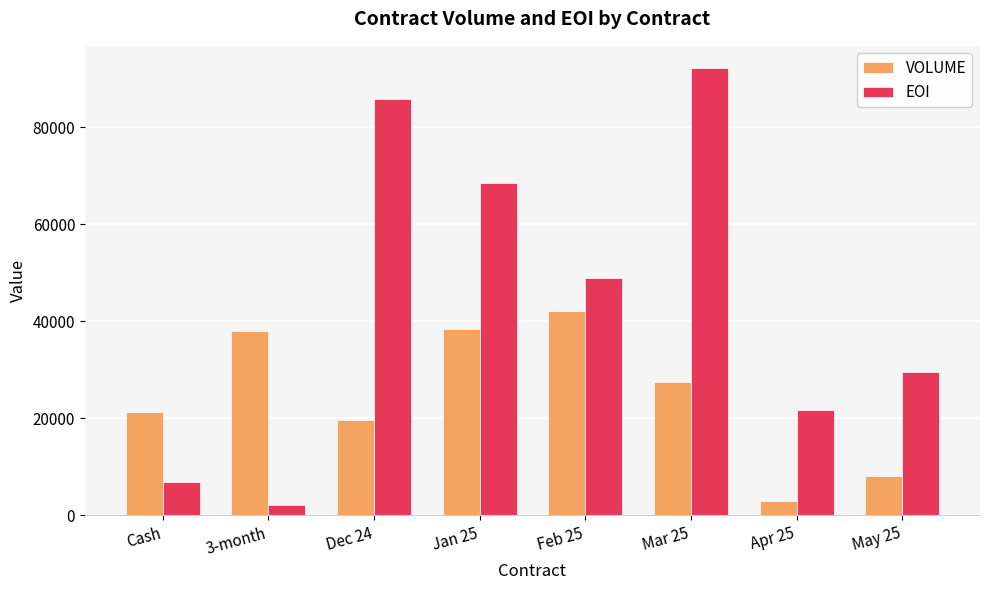

What is the difference between the highest and lowest values at Feb 25?

6691